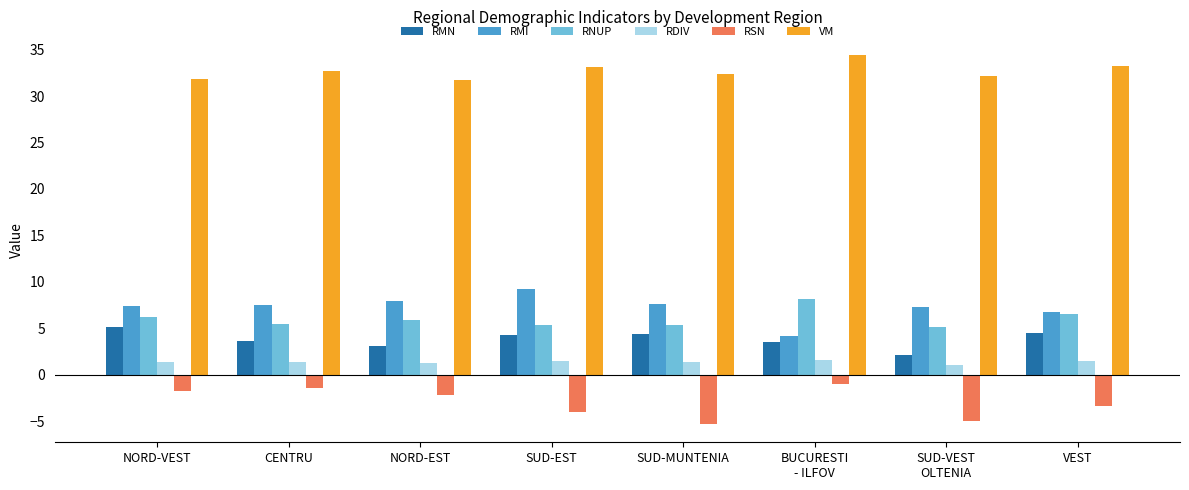

The RNUP series shows 5.9 at NORD-EST. True or false?

True